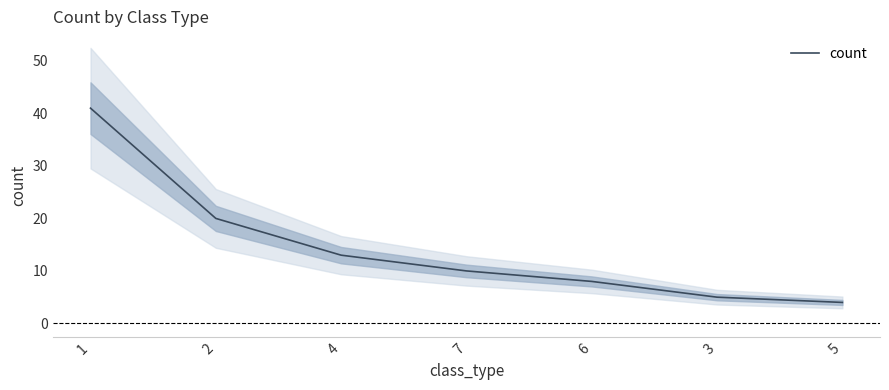

What is the label of the 6th point from the right?

2